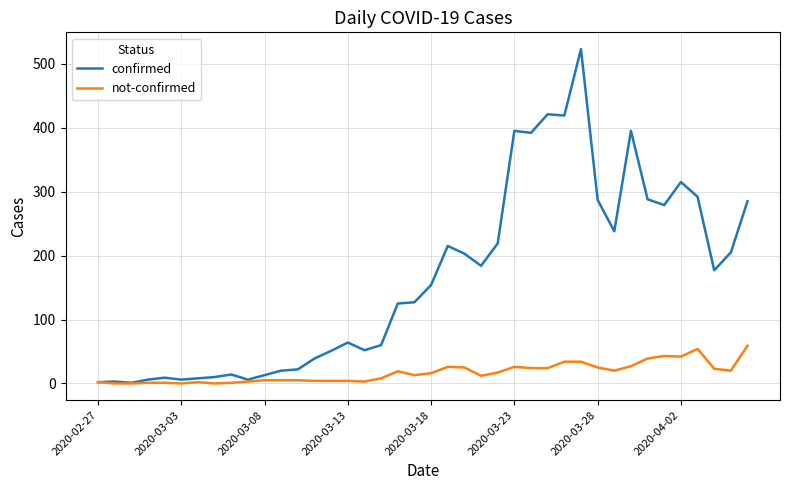

List the series in order of their overall mean, lowest first.

not-confirmed, confirmed